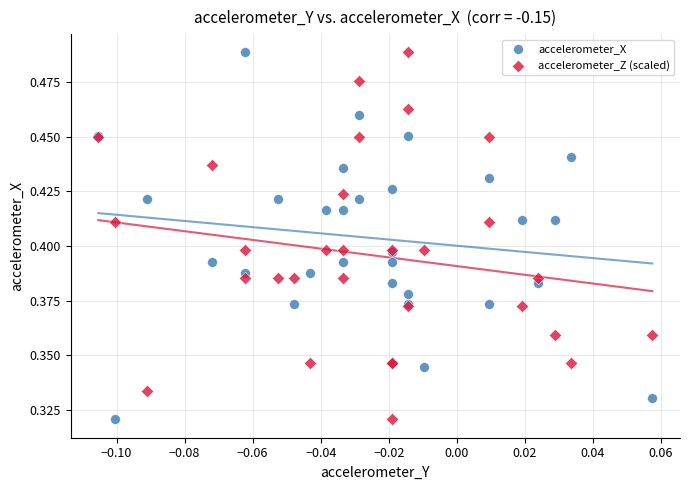

What are all the series names shown in the legend?

accelerometer_X, accelerometer_Z (scaled)